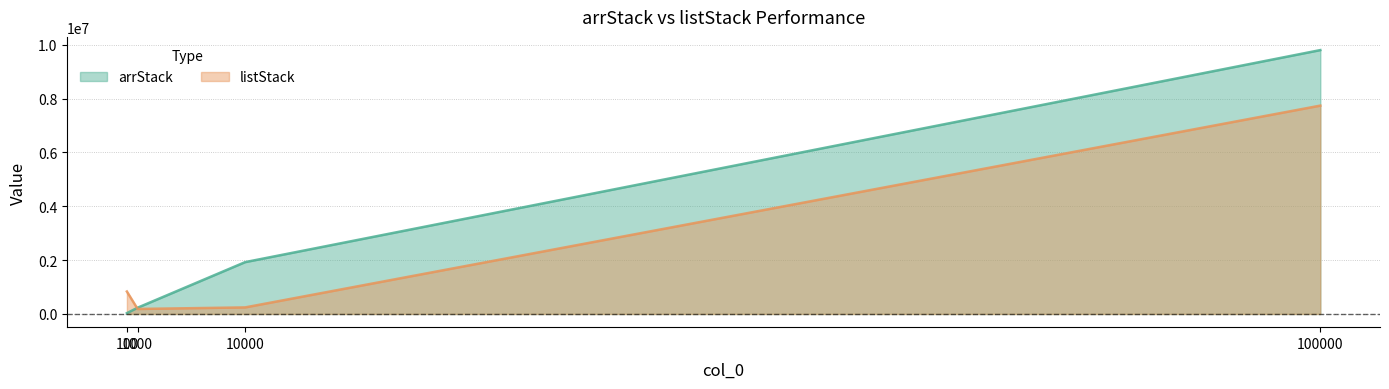

Is it true that arrStack equals 1925600 at 10000?

True